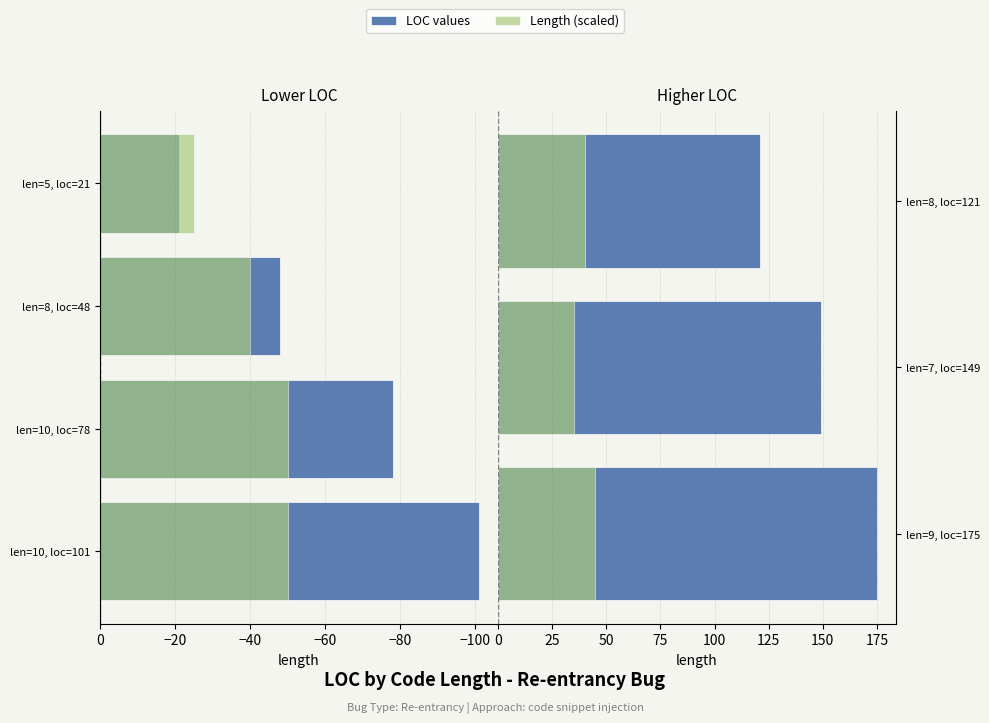

What value does the data have at 10, to the nearest 50?

100